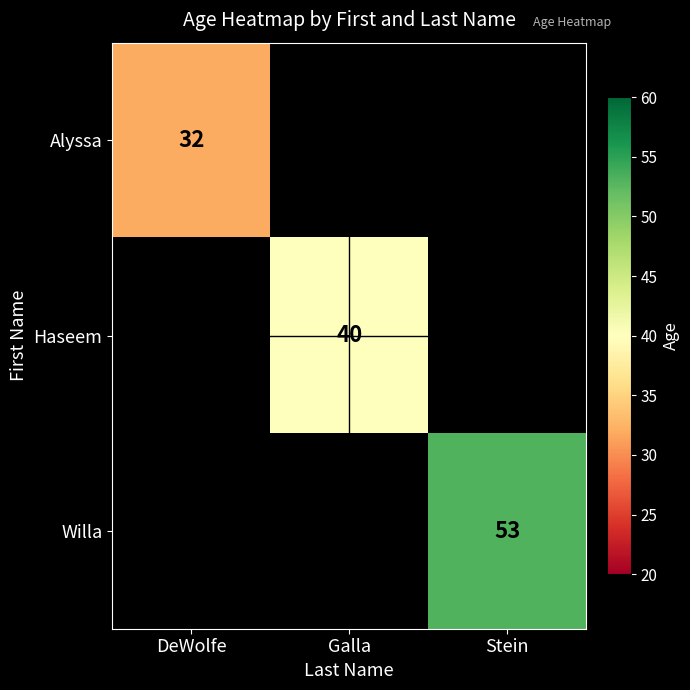

Is it true that Alyssa equals 16.1 at DeWolfe?

False